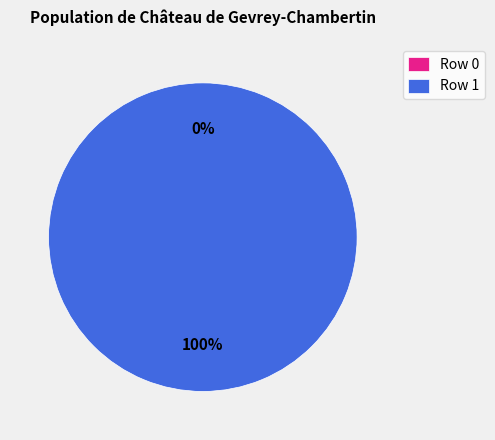

Is there any slice that represents more than half of the pie?

Yes